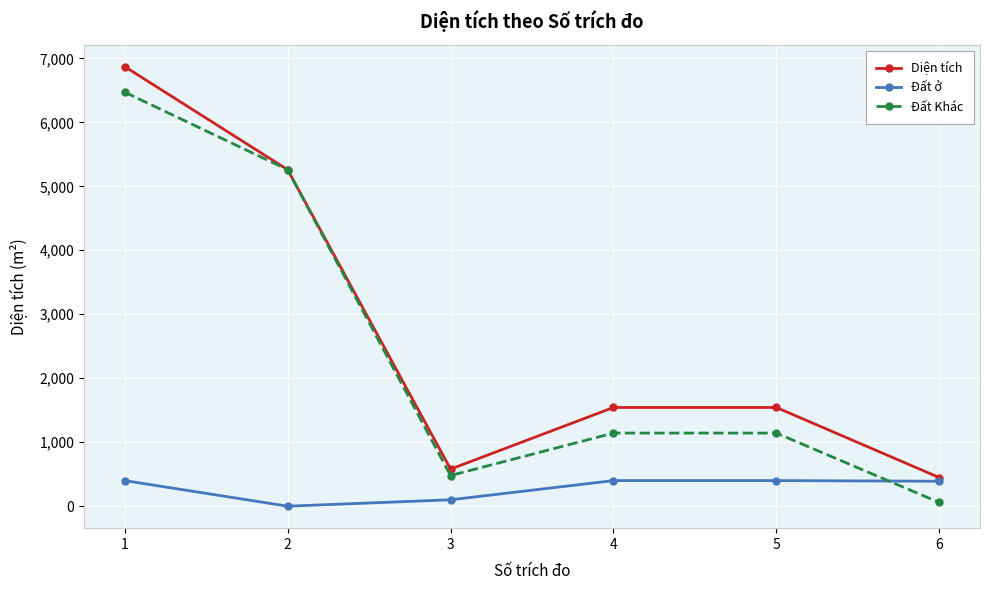

What are all the series names shown in the legend?

Diện tích, Đất ở, Đất Khác